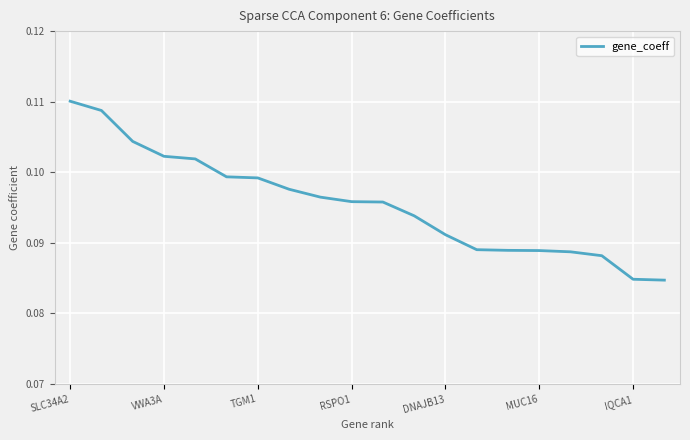

True or false: there are more than 0 points higher than both neighbors.

False